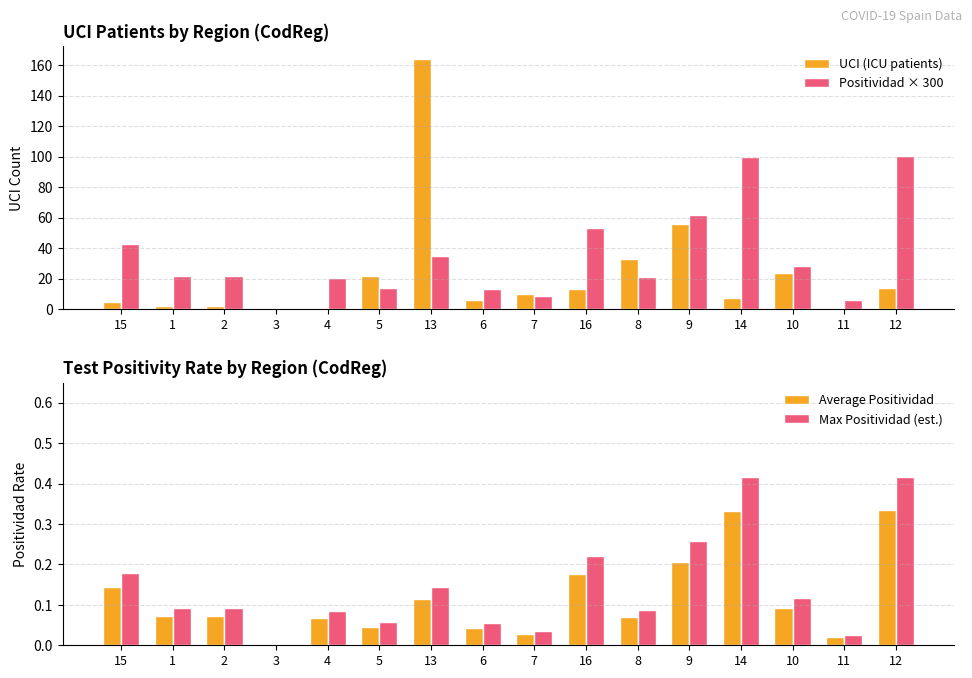

What is the sum of all UCI (ICU patients) values?

360.0